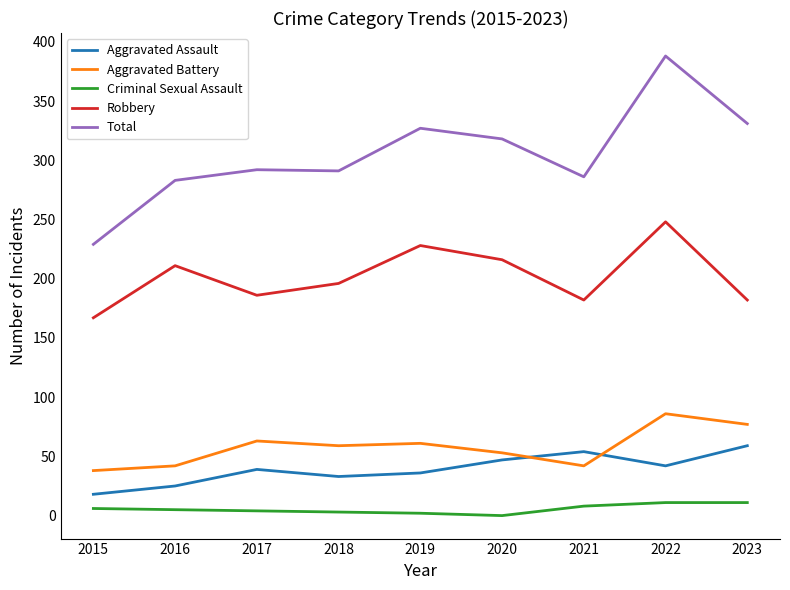

Which category has the highest value across all series?

2022